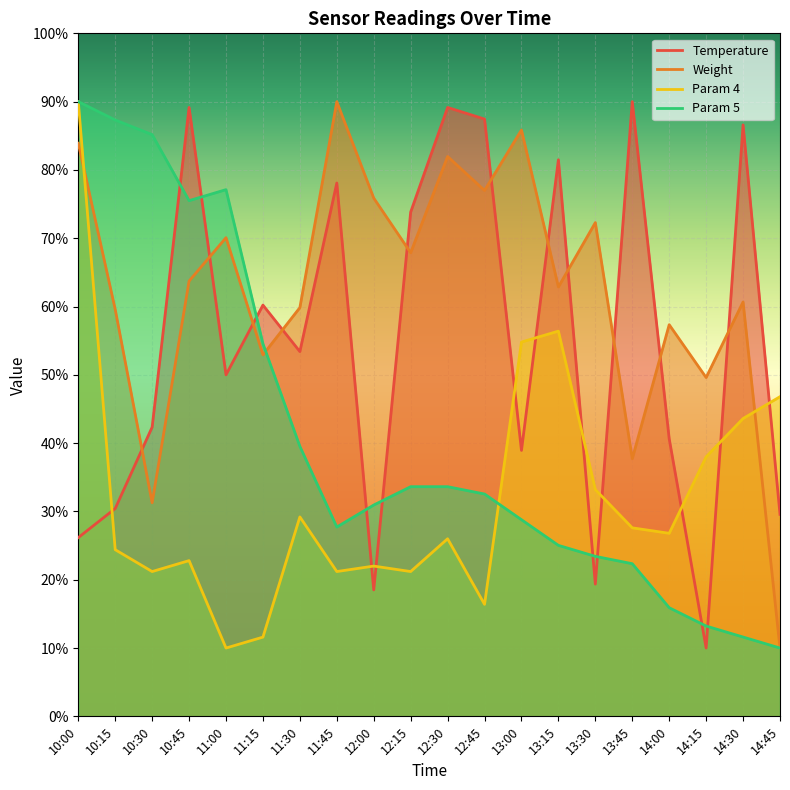

Which series has the widest spread of values?

Temperature